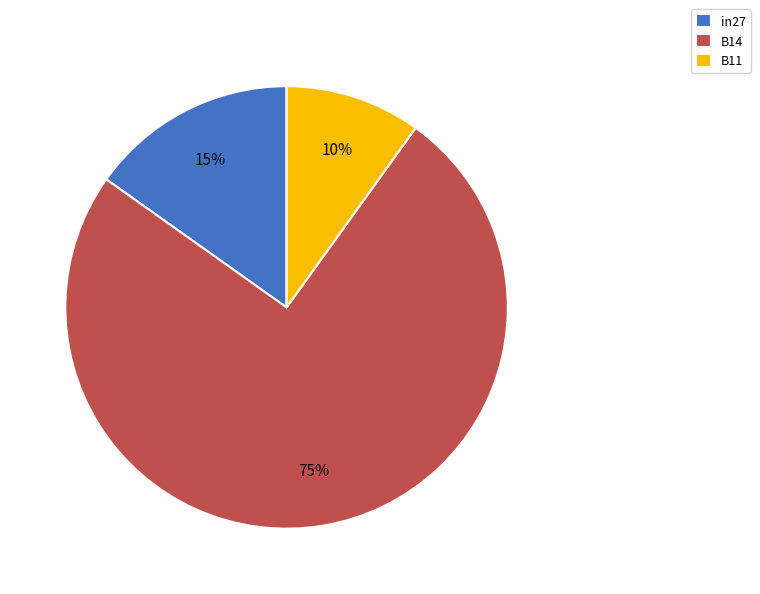

To the nearest percent, what is the combined percentage of B11 and in27?

25%